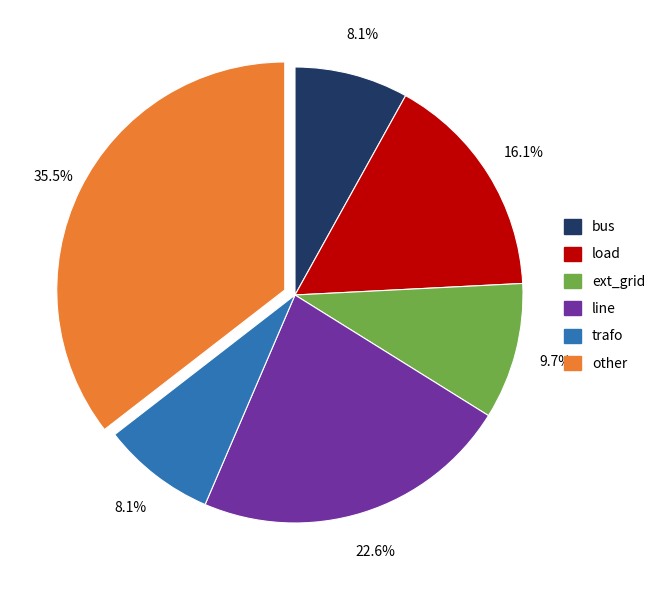

Combined, do other and line account for over 50%?

Yes